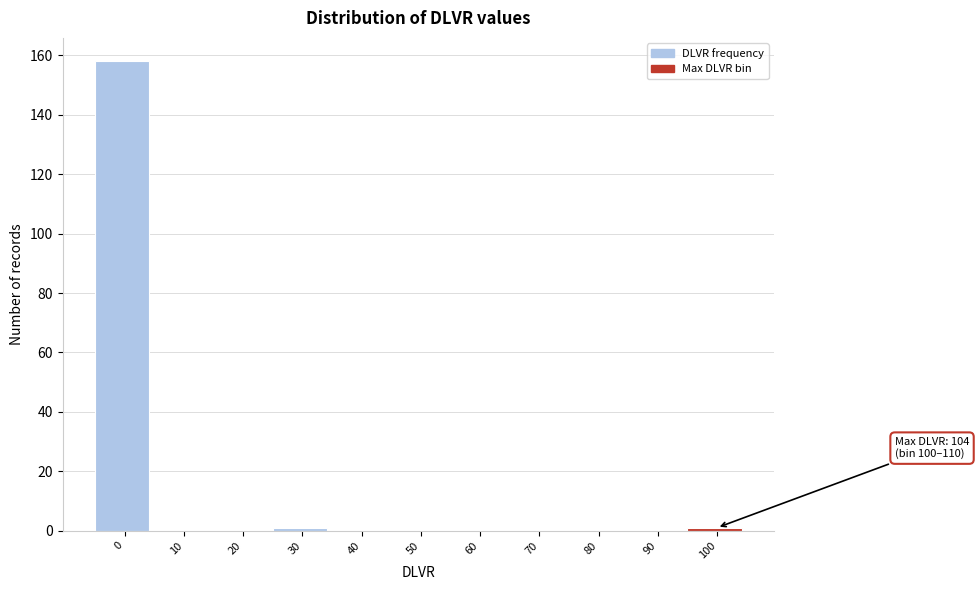

Reading left to right, extract all data points from this chart.

0=158	10=0	20=0	30=1	40=0	50=0	60=0	70=0	80=0	90=0	100=1